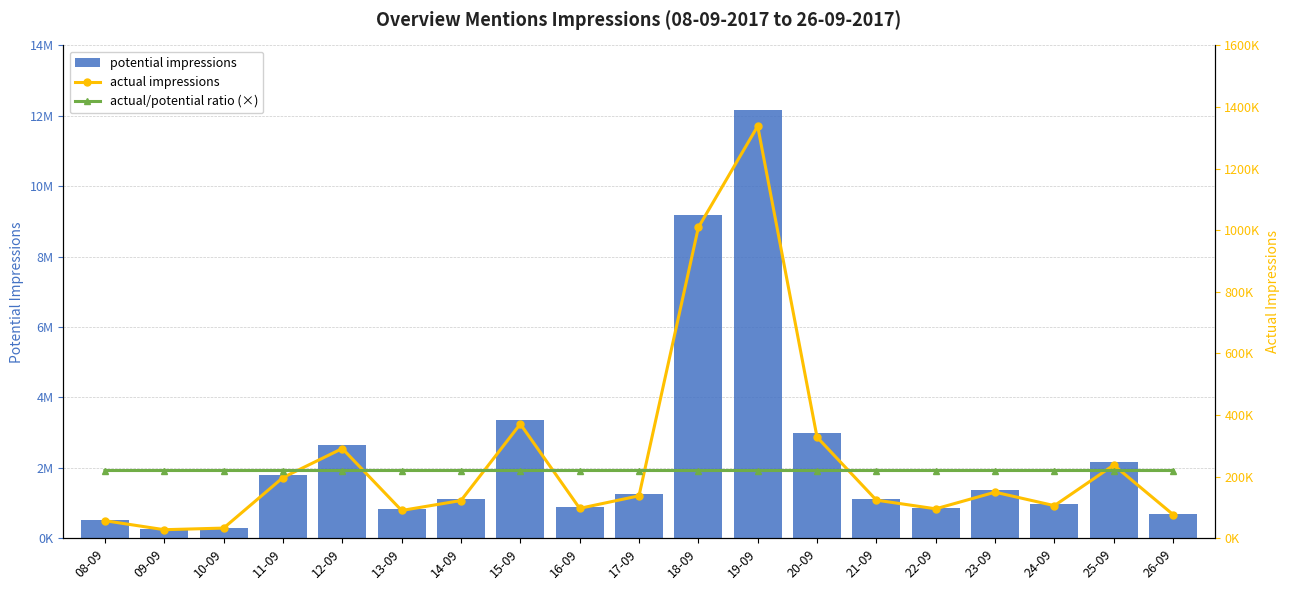

Are the bars horizontal?

No